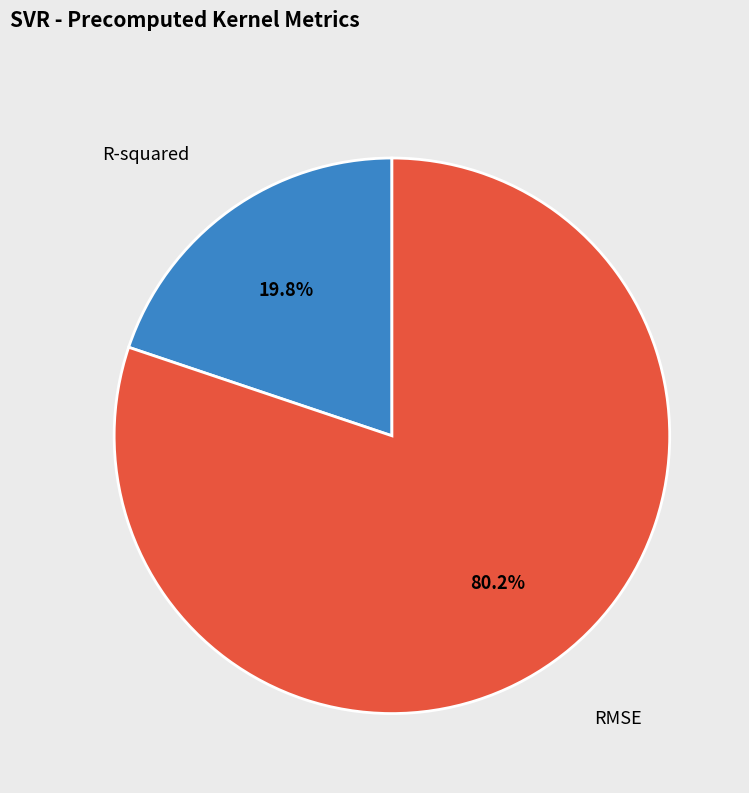

Rank the categories by value from highest to lowest.

RMSE, R-squared